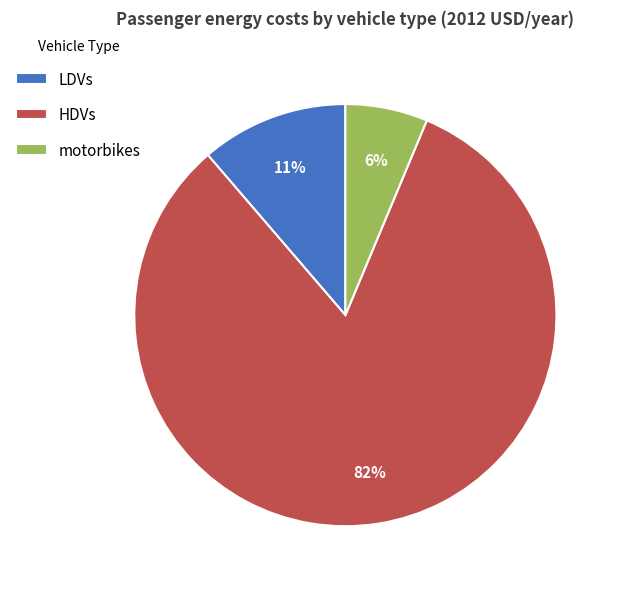

How many slices are in this pie chart?

3